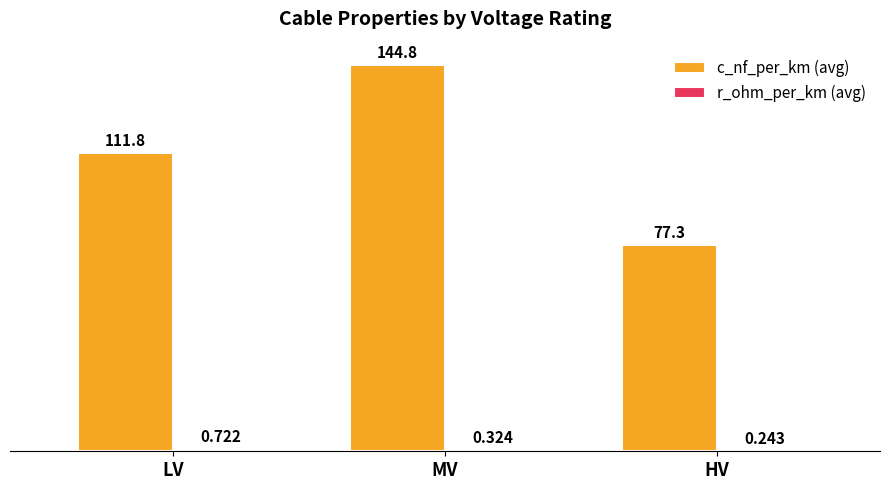

Where is c_nf_per_km (avg) nearest to the value 111?

LV